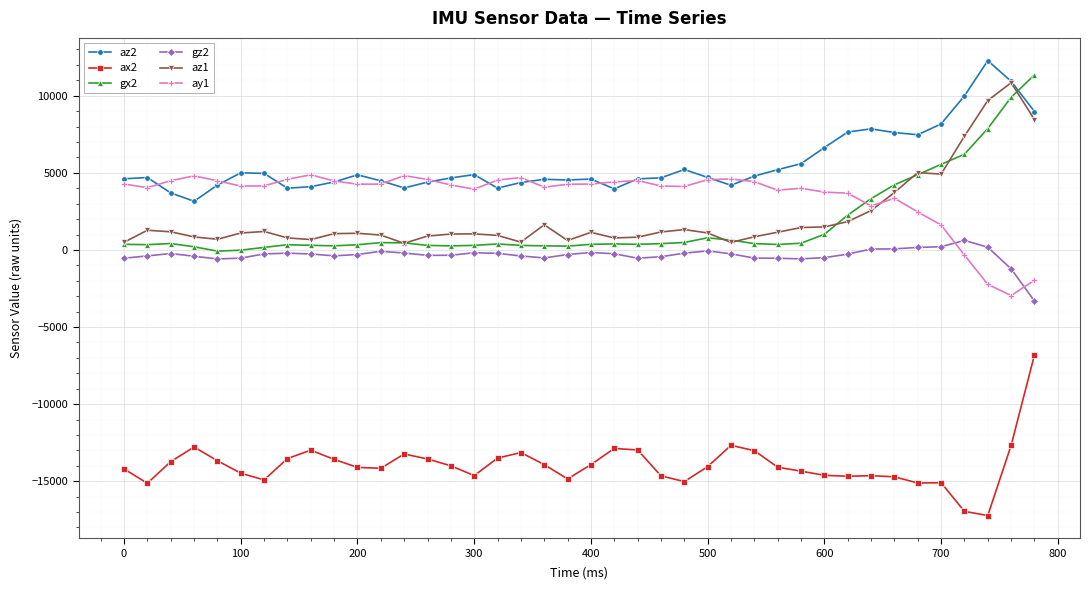

True or false: az1 and ax2 cross at least once.

False